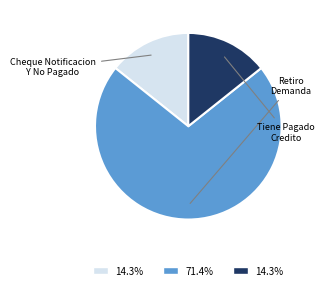

Which has a higher value, Tiene Pagado Credito or Cheque Notificacion Y No Pagado?

Tiene Pagado Credito